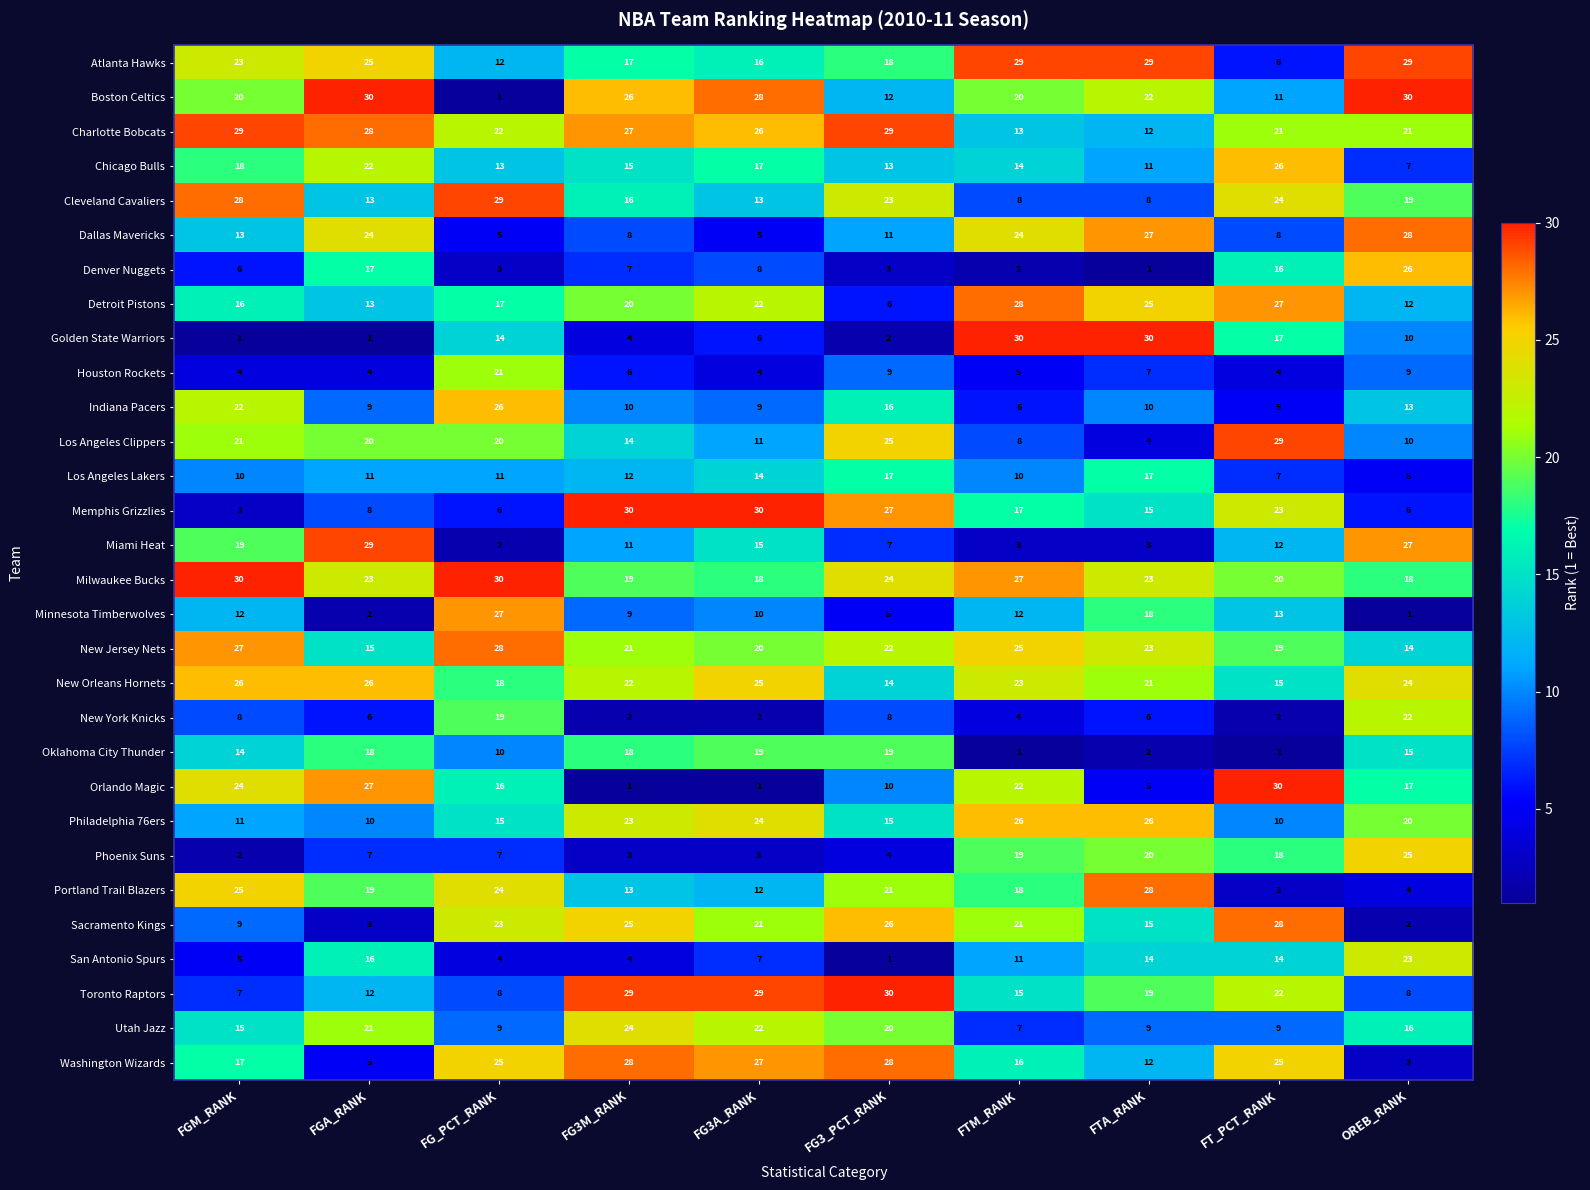

What is the spread (max minus min) of values at FGM_RANK?

29